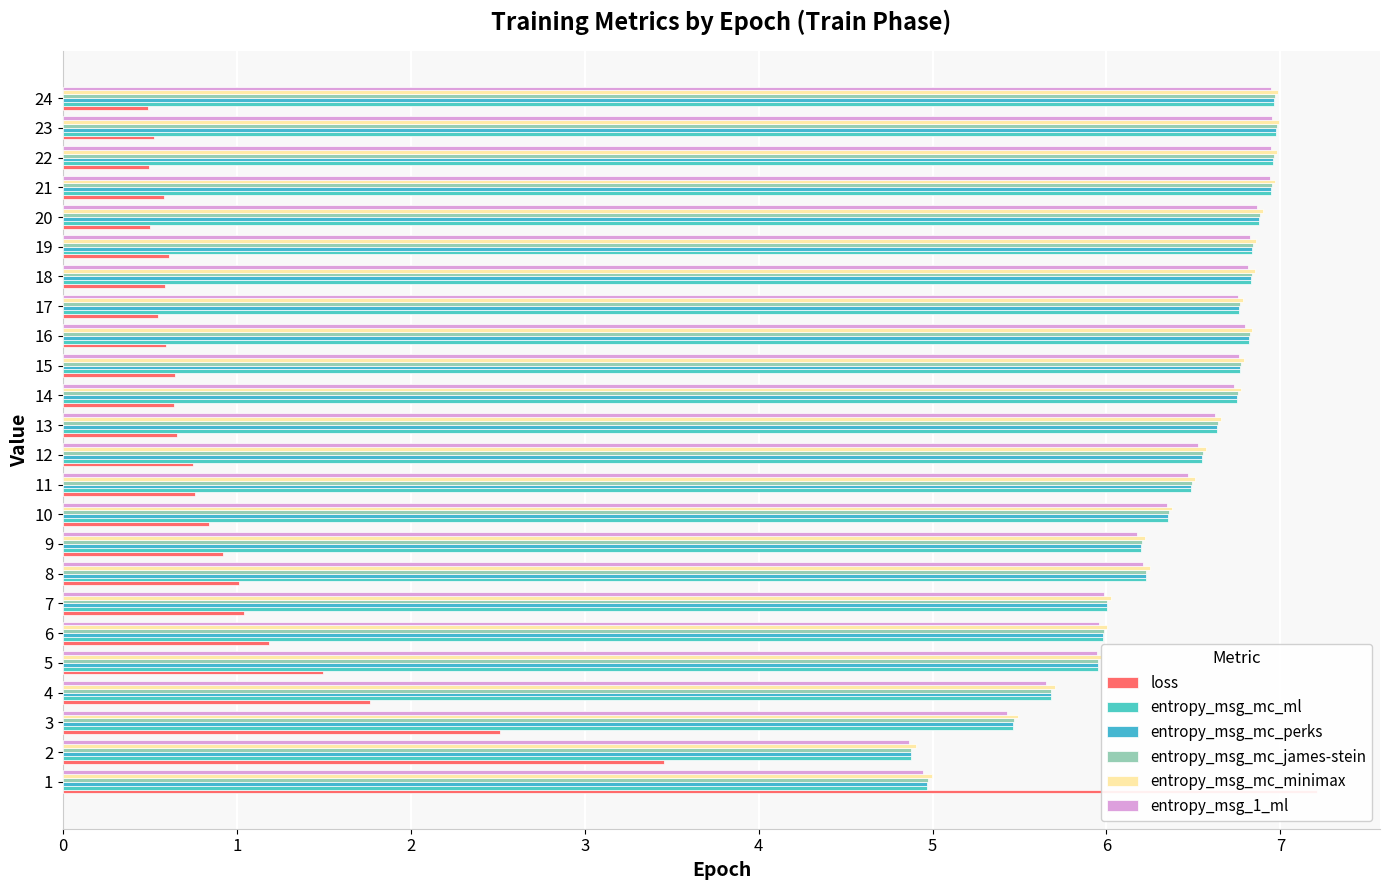

What are all the series names shown in the legend?

loss, entropy_msg_mc_ml, entropy_msg_mc_perks, entropy_msg_mc_james-stein, entropy_msg_mc_minimax, entropy_msg_1_ml